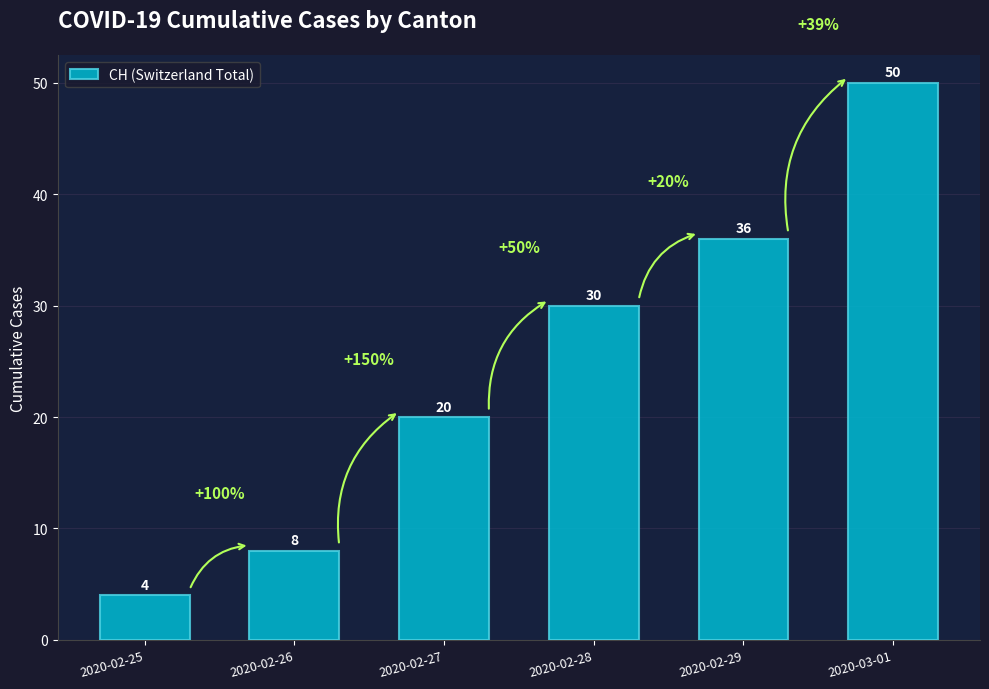

Count the number of categories in the chart.

6